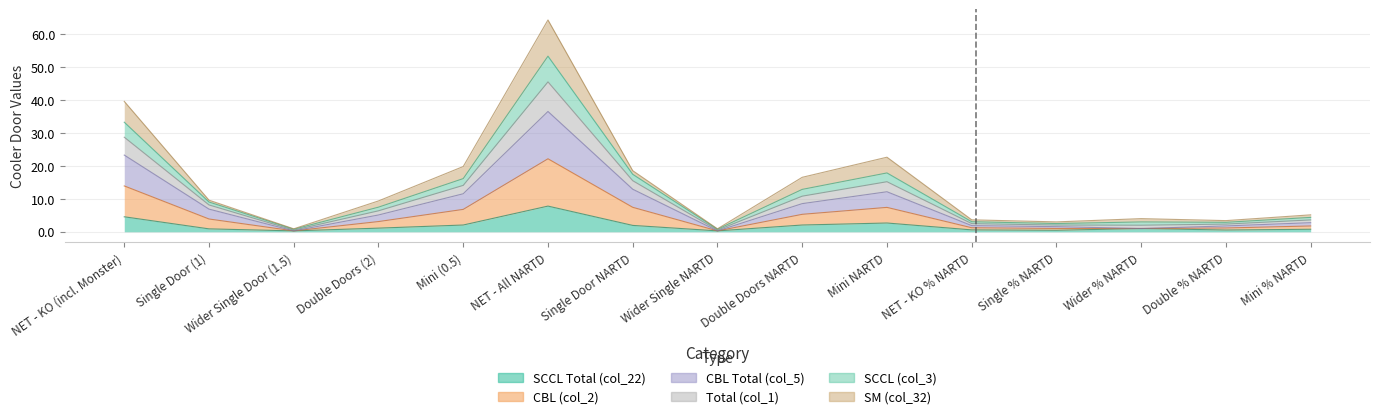

What is the total value across all series at Wider Single Door (1.5)?

2.8